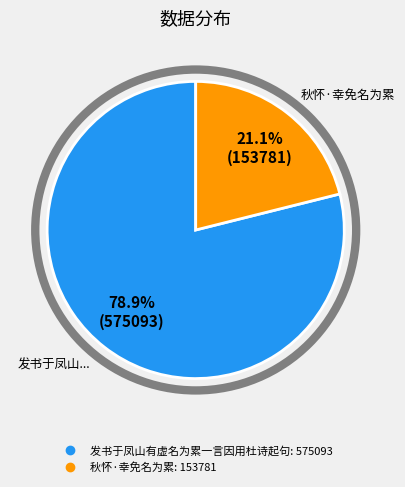

To the nearest percent, what portion does 秋怀·幸免名为累 represent?

21%